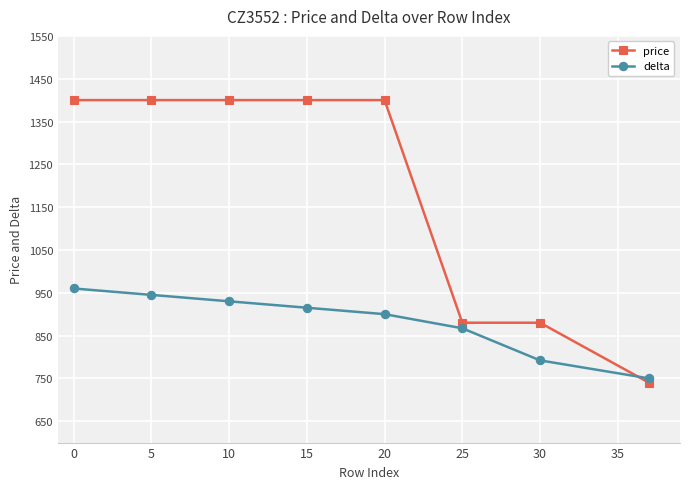

What is the greatest value displayed?

1400